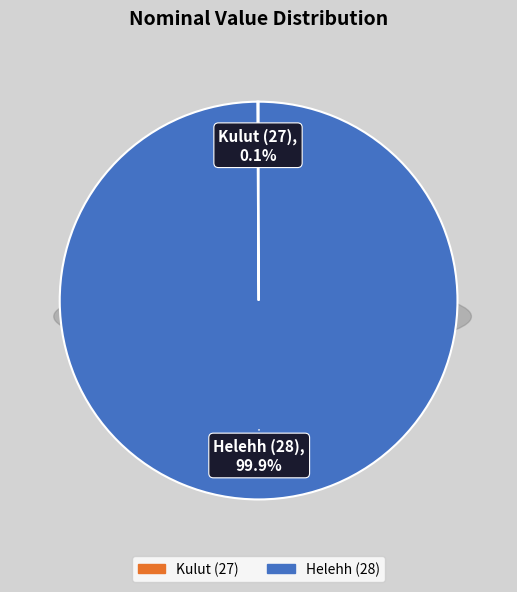

Which category accounts for the majority?

Helehh (28)